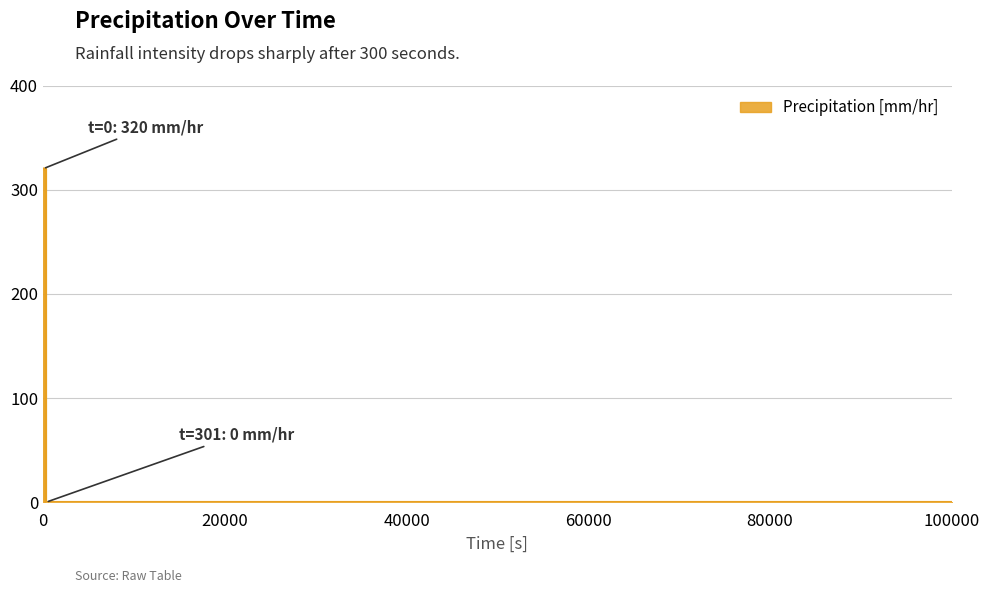

Does the chart display data point markers on the line(s)?

No